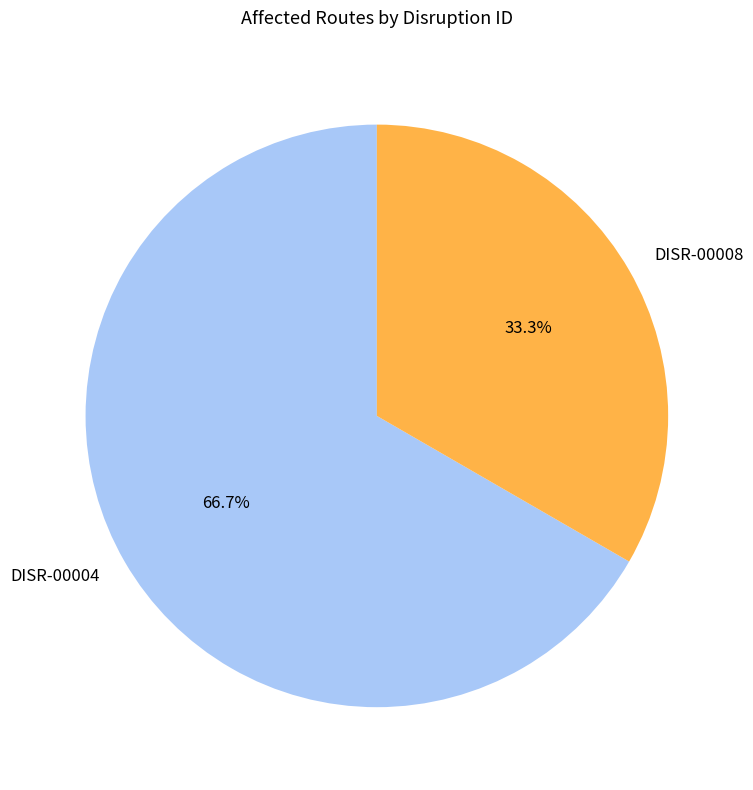

What is the largest slice in the pie chart?

DISR-00004